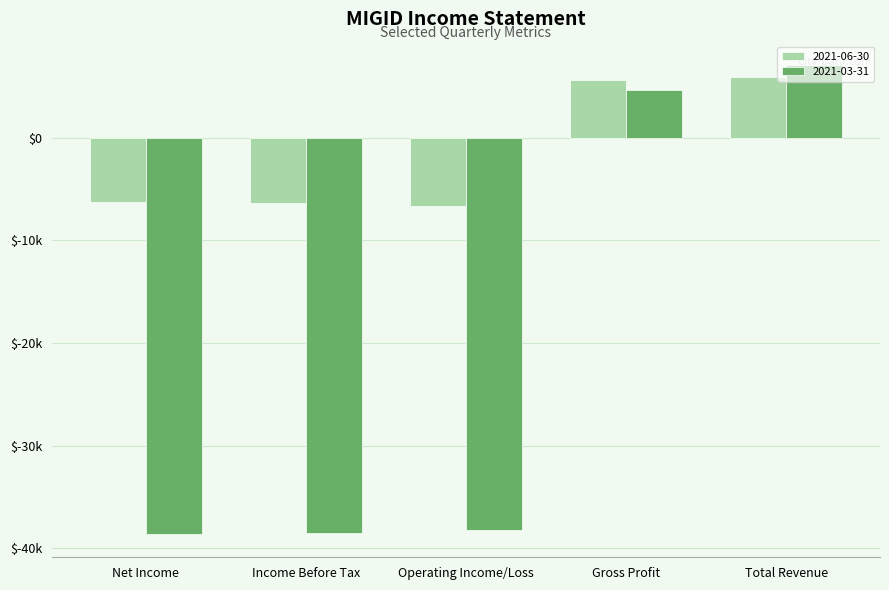

At Income Before Tax, list the series in order from smallest to largest.

2021-03-31, 2021-06-30